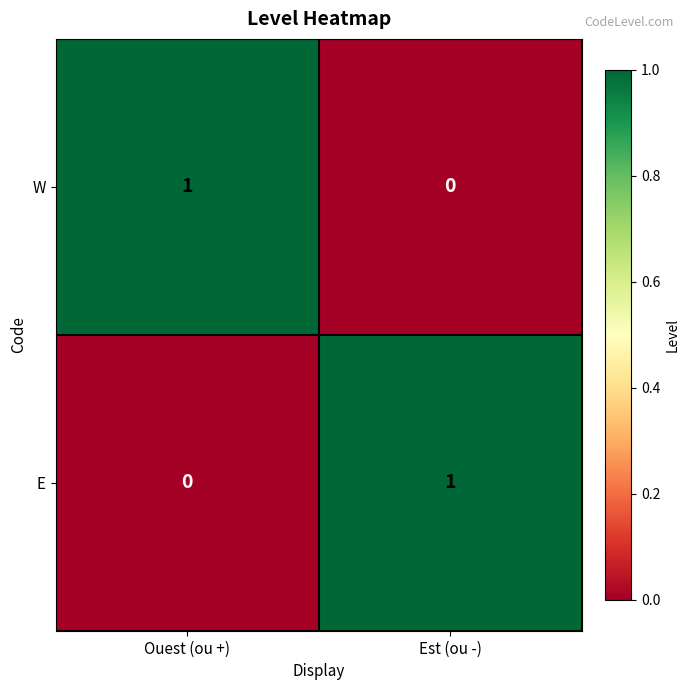

List the labels in order of W value, largest first.

Ouest (ou +), Est (ou -)